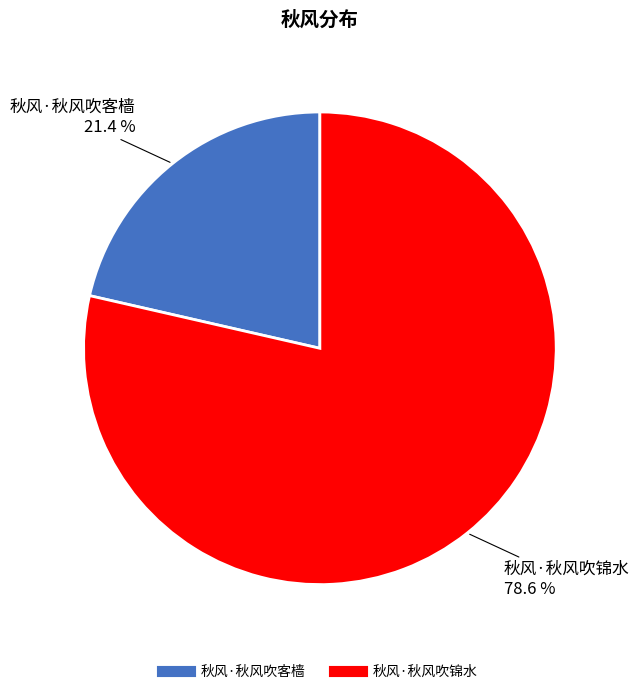

To the nearest percent, what portion does 秋风·秋风吹锦水 represent?

79%